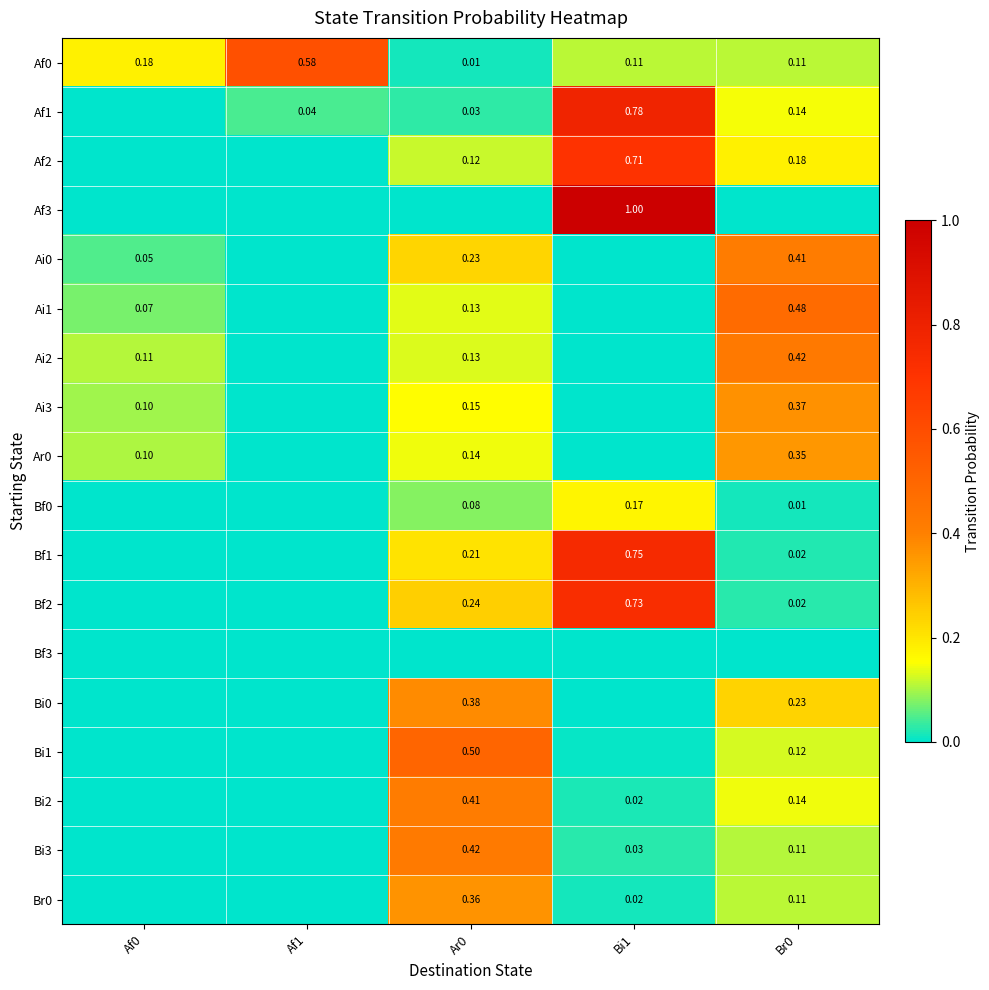

At which category is the sum across all series the highest?

Bi1